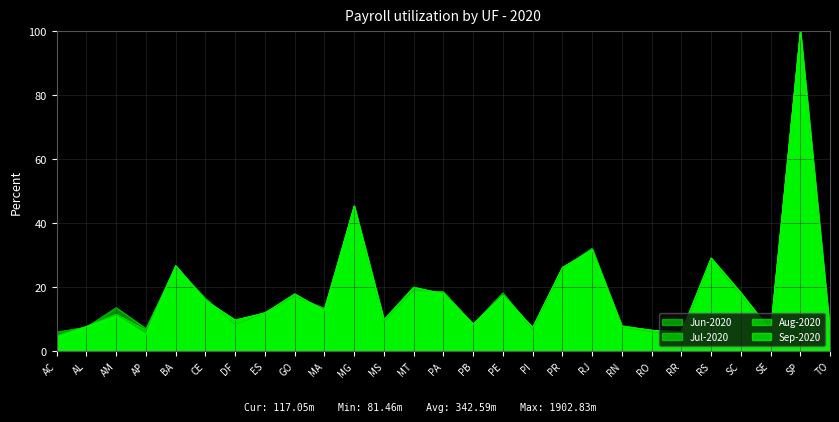

Which series has the widest spread of values?

Sep-2020